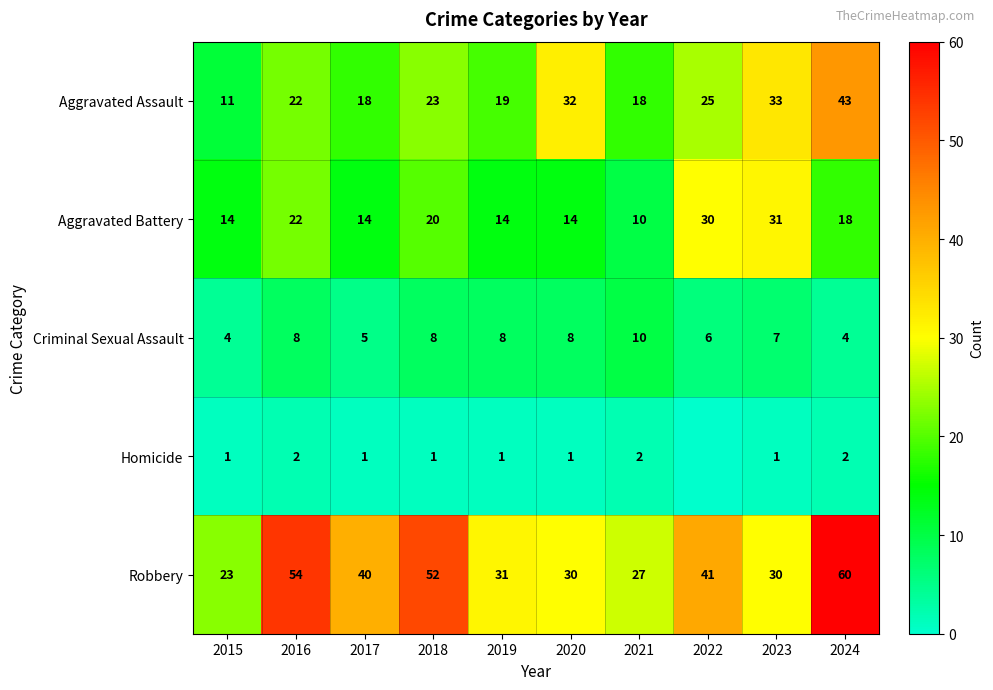

Between 2020 and 2021, which series saw the biggest shift?

Aggravated Assault